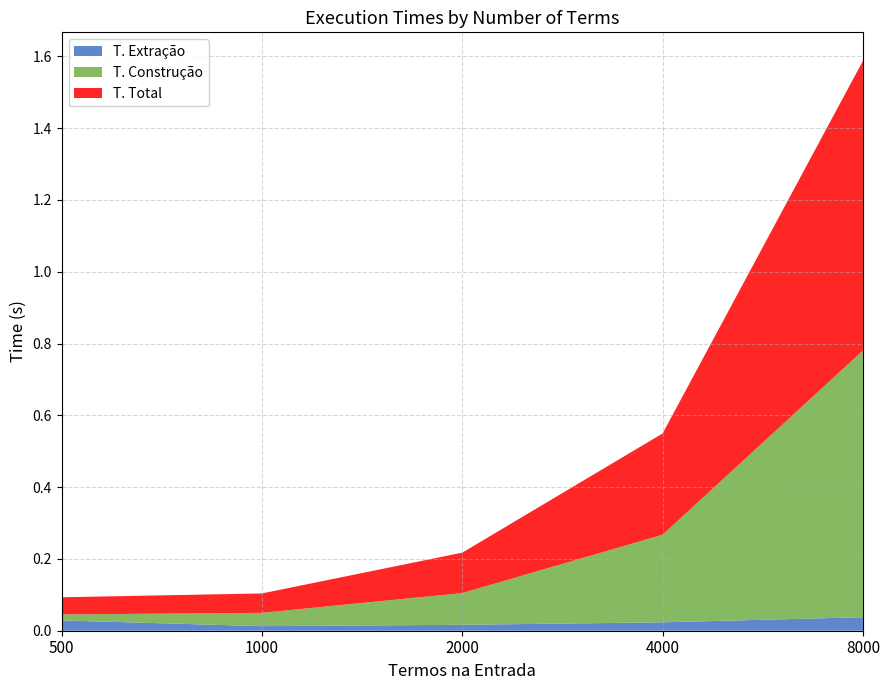

Reading left to right, list all the values displayed in this chart.

T. Extração: 500=0.0	1000=0.0	2000=0.0	4000=0.0	8000=0.0
T. Construção: 500=0.0	1000=0.0	2000=0.1	4000=0.2	8000=0.7
T. Total: 500=0.0	1000=0.1	2000=0.1	4000=0.3	8000=0.8